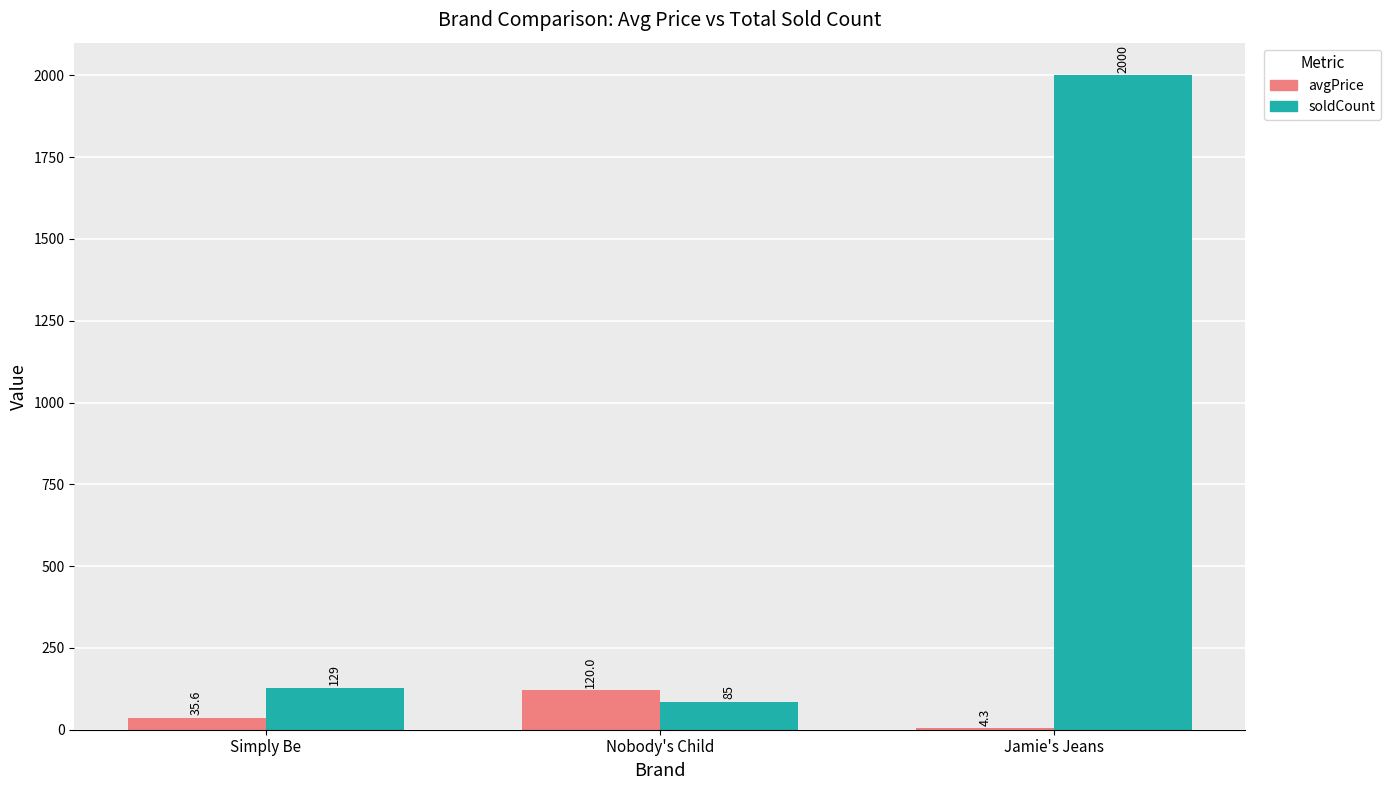

What is the maximum value shown in the chart?

2000.0